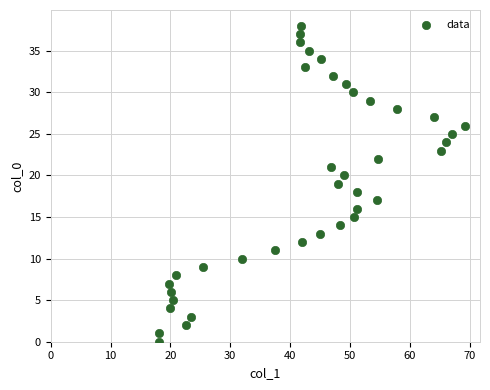

What is the range of Y values (max minus min)?

38